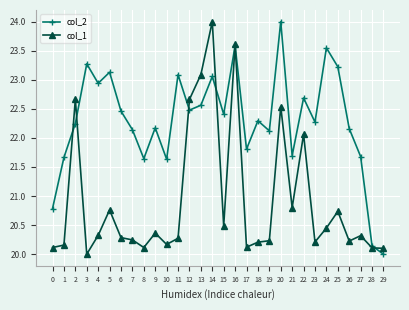

Which category has the lowest value in the col_2 series?

29